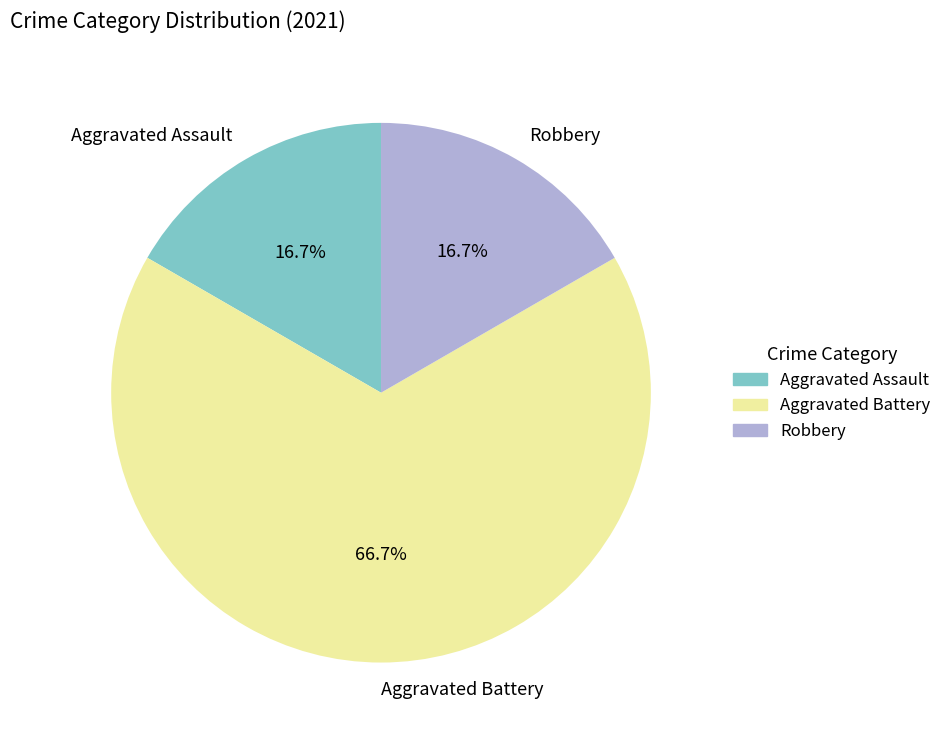

How many segments does this pie chart have?

3